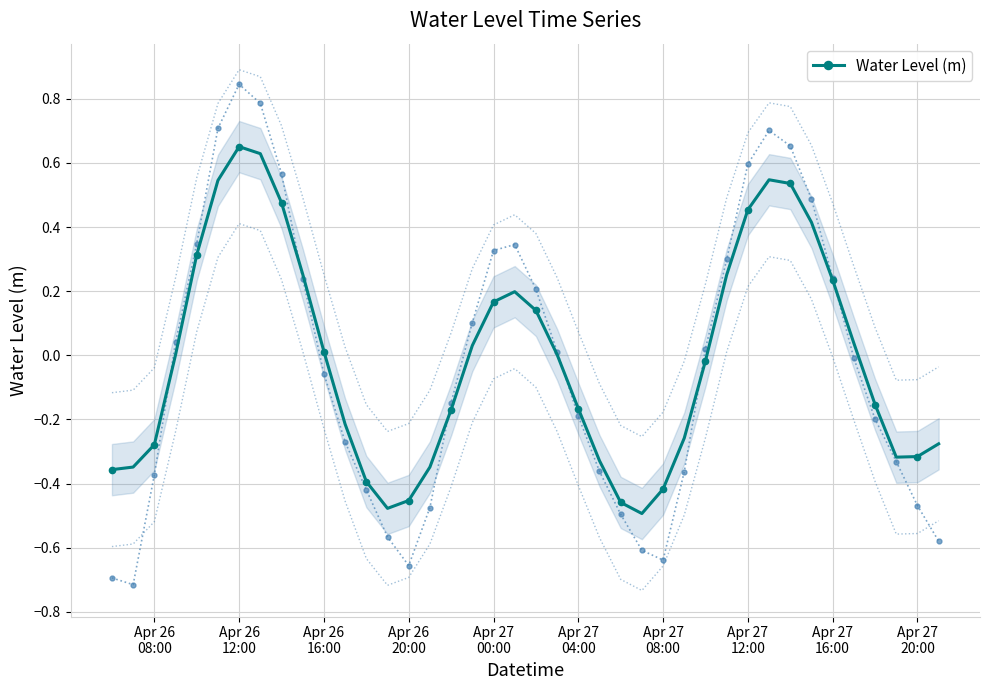

What is the maximum value shown in the chart?

0.7